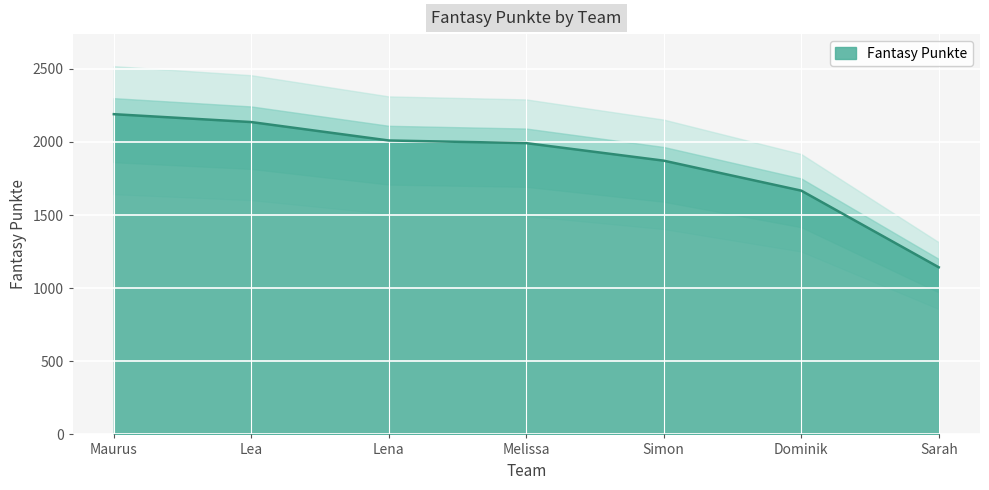

Where does the data first go above 1992?

Maurus